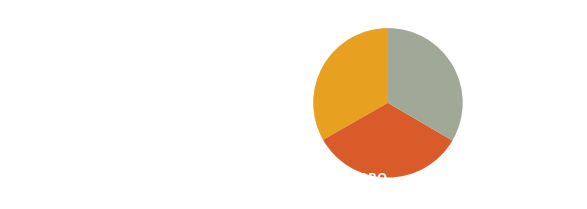

Does COMERCIAL R & C account for over 50% of the chart?

No